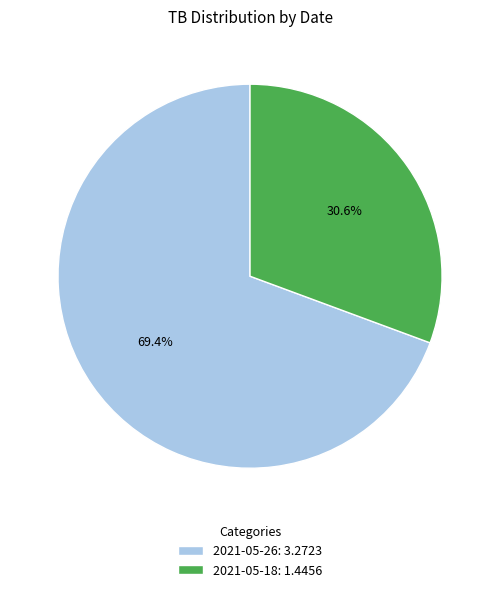

To the nearest percent, what portion does 2021-05-18 represent?

31%